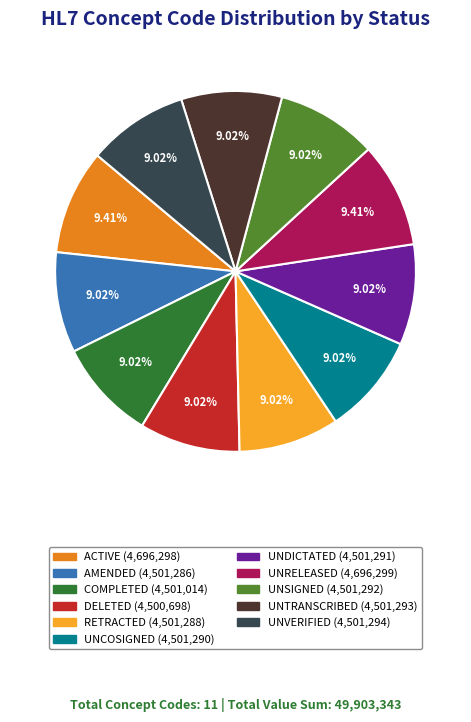

How many slices are in this pie chart?

11